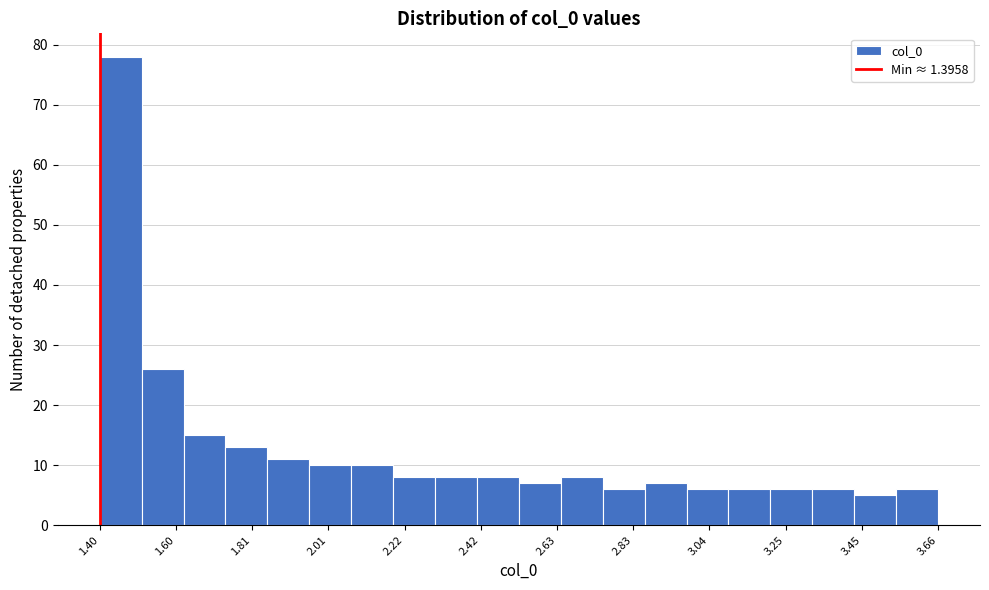

Around what value on the x-axis is the tallest bar? Give the approximate position of its centre, as read against the axis.

1.45